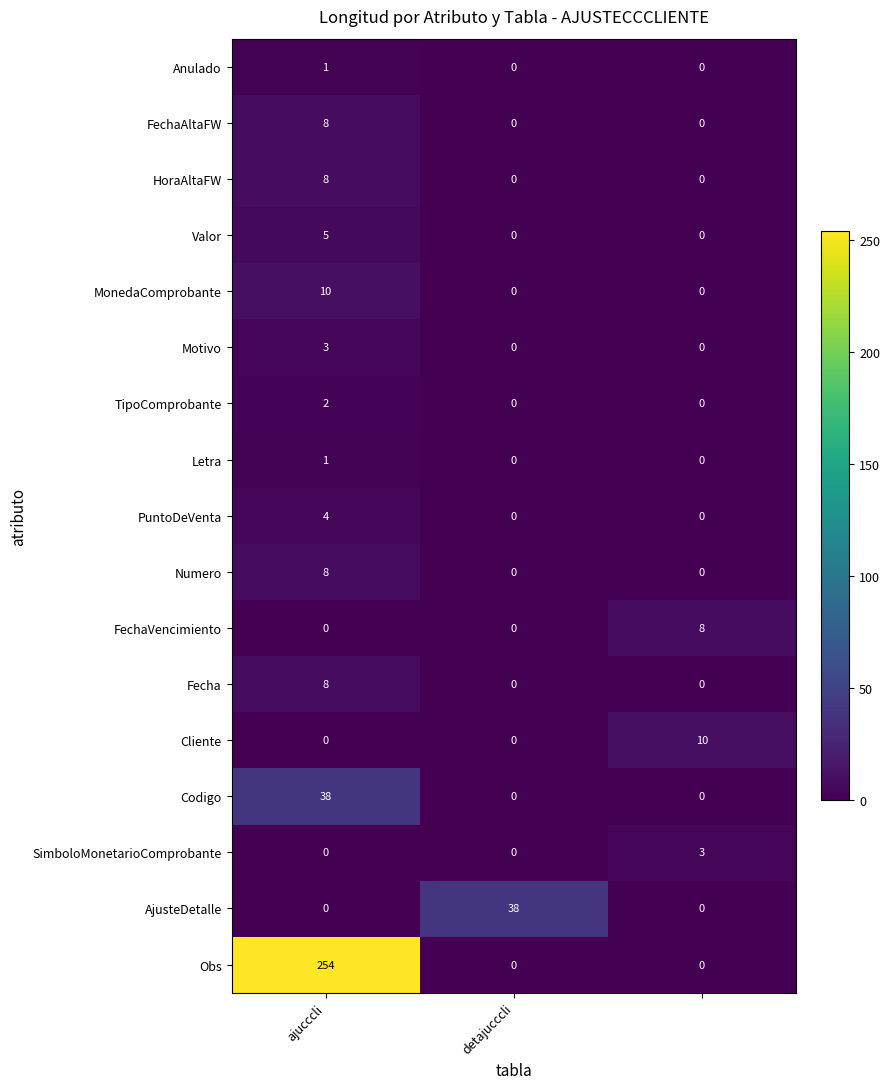

At how many categories does at least one series exceed 87?

1